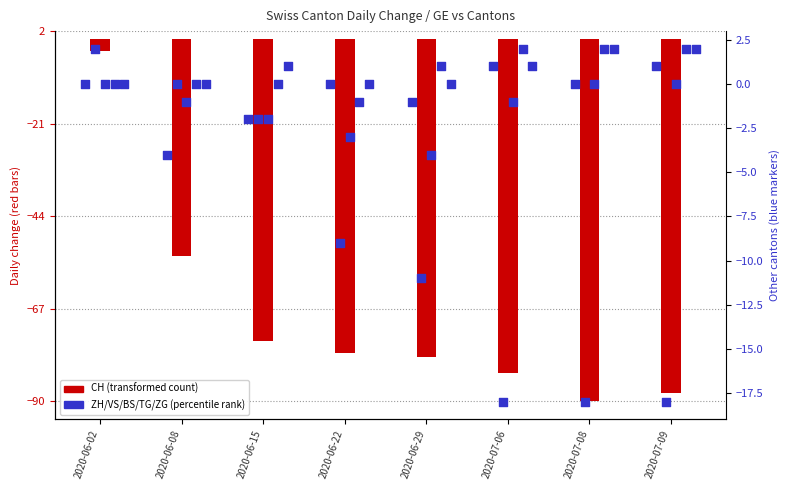

At which category is the sum across all series the highest?

2020-06-02